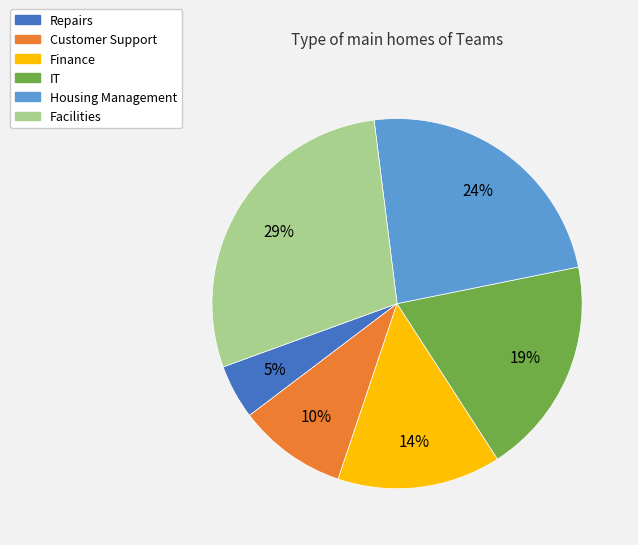

Does Finance account for over 50% of the chart?

No